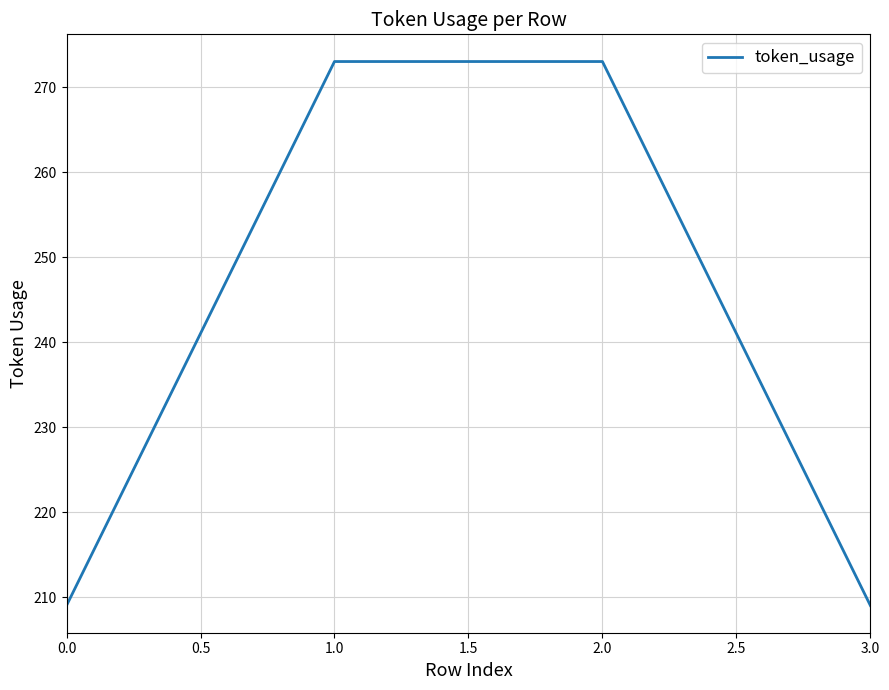

What is the average value?

241